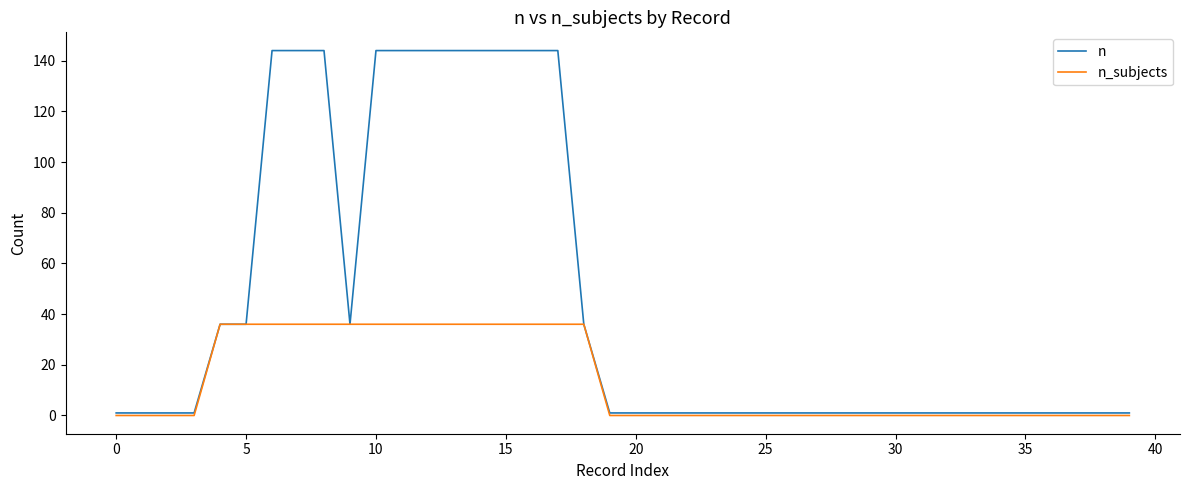

Reading left to right, extract all data points from this chart.

n: 1	1	1	1	36	36	144	144	144	36	144	144	144	144	144	144	144	144	36	1	1	1	1	1	1	1	1	1	1	1	1	1	1	1	1	1	1	1	1	1
n_subjects: 0	0	0	0	36	36	36	36	36	36	36	36	36	36	36	36	36	36	36	0	0	0	0	0	0	0	0	0	0	0	0	0	0	0	0	0	0	0	0	0